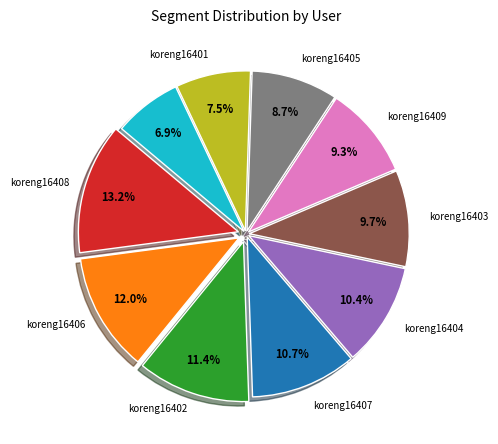

Is there a majority slice in this chart?

No